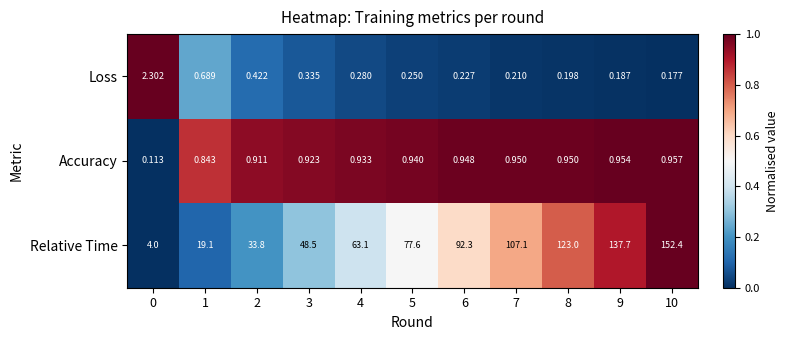

Which series has the largest range (max minus min)?

Relative Time